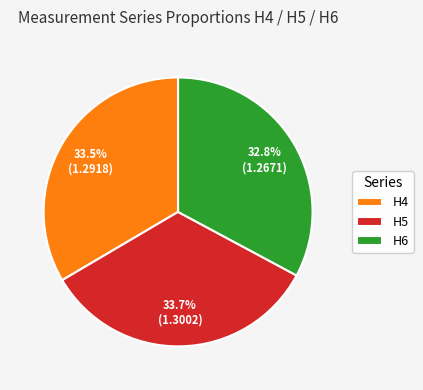

Is the sum of H5 and H4 greater than half?

Yes